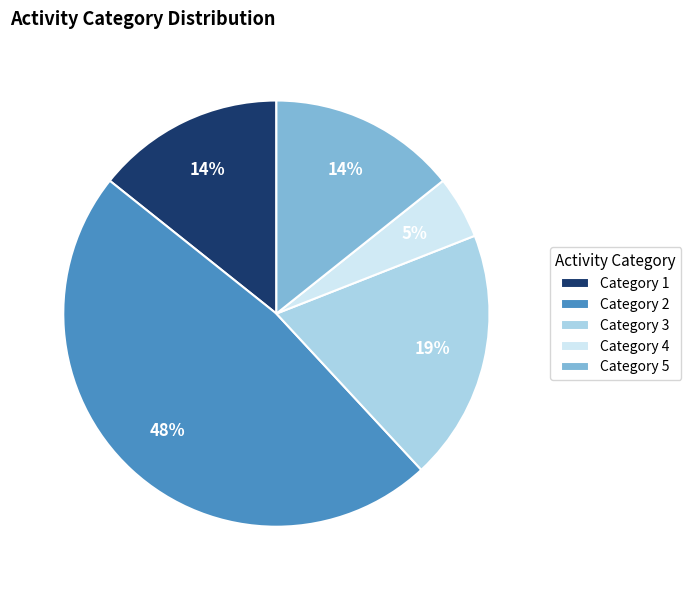

Does any single category account for the majority?

No